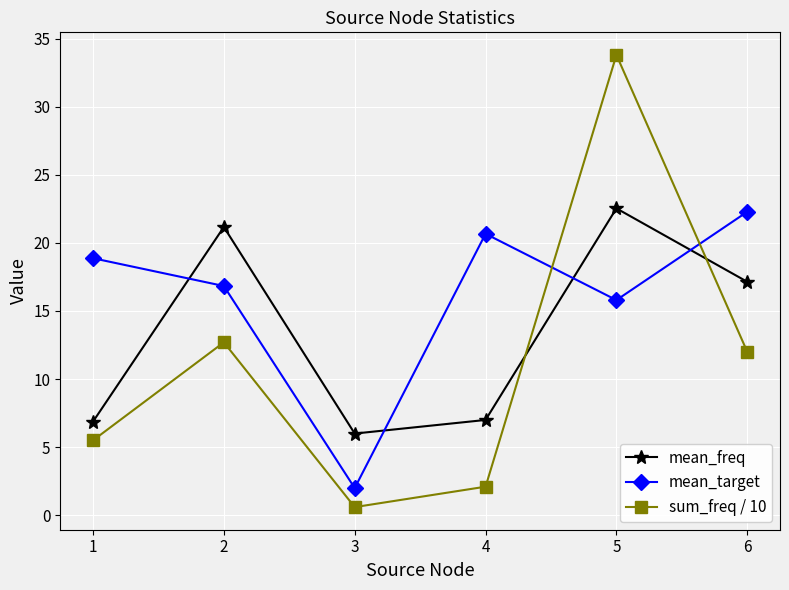

Which category has the highest value in the mean_freq series?

5